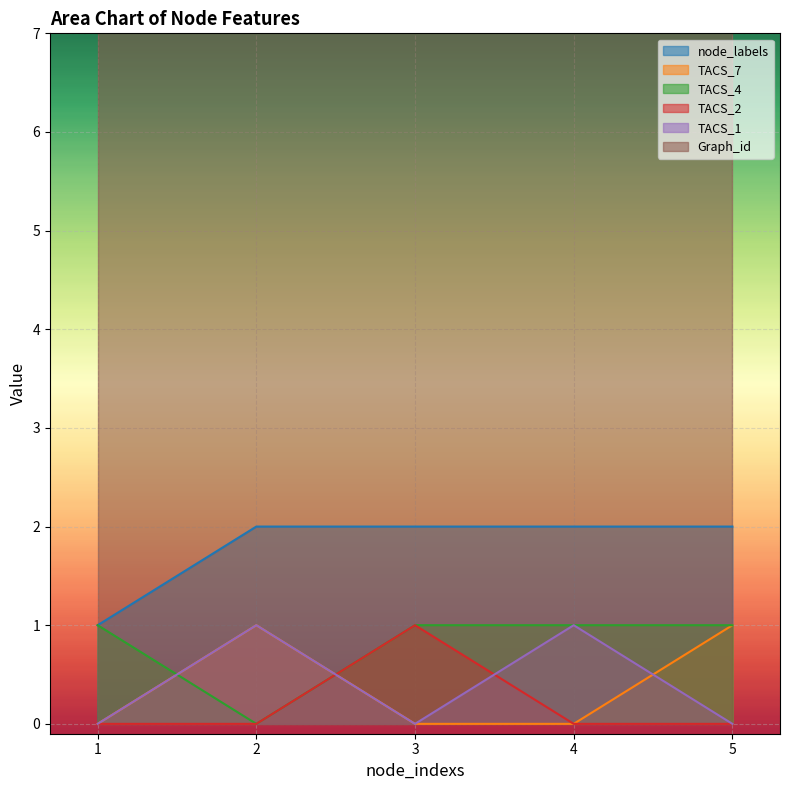

True or false: TACS_1 and node_labels intersect in this chart.

False